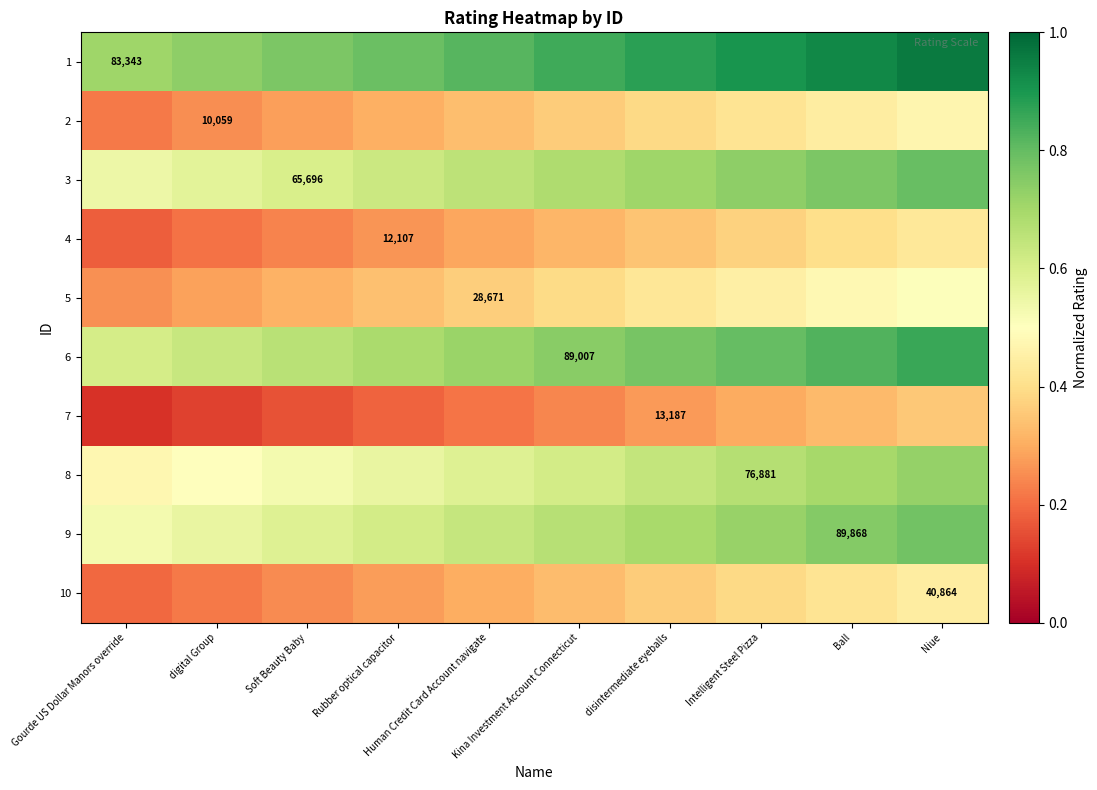

What is the highest value of the 8 series?

0.7